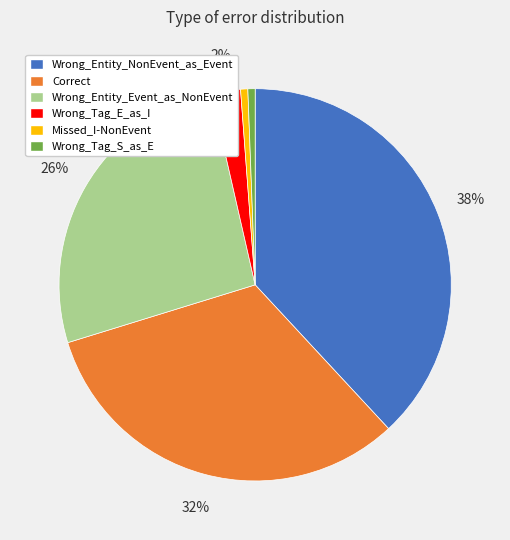

How many slices are in this pie chart?

6